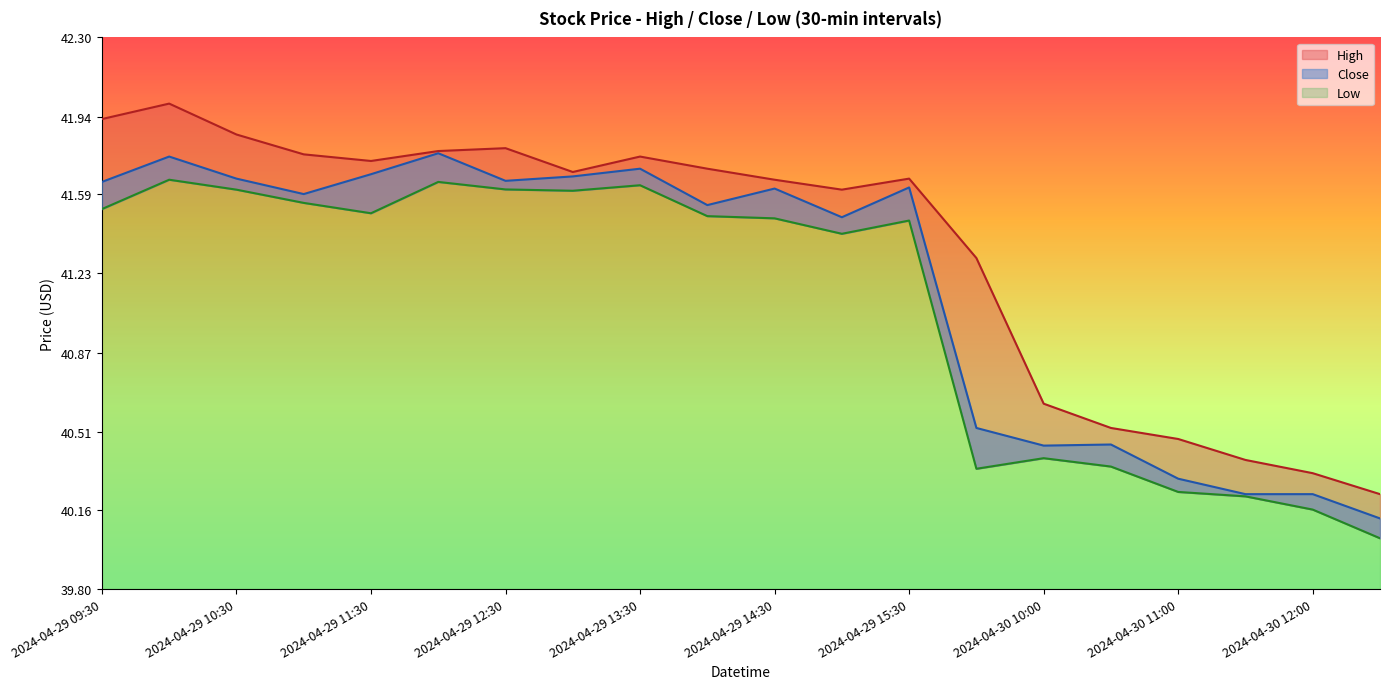

Reading right to left, transcribe all the data shown in this chart.

High: 40.2	40.3	40.4	40.5	40.5	40.6	41.3	41.7	41.6	41.7	41.7	41.8	41.7	41.8	41.8	41.7	41.8	41.9	42.0	41.9
Close: 40.1	40.2	40.2	40.3	40.5	40.5	40.5	41.6	41.5	41.6	41.5	41.7	41.7	41.6	41.8	41.7	41.6	41.7	41.8	41.6
Low: 40.0	40.2	40.2	40.2	40.4	40.4	40.3	41.5	41.4	41.5	41.5	41.6	41.6	41.6	41.6	41.5	41.5	41.6	41.7	41.5